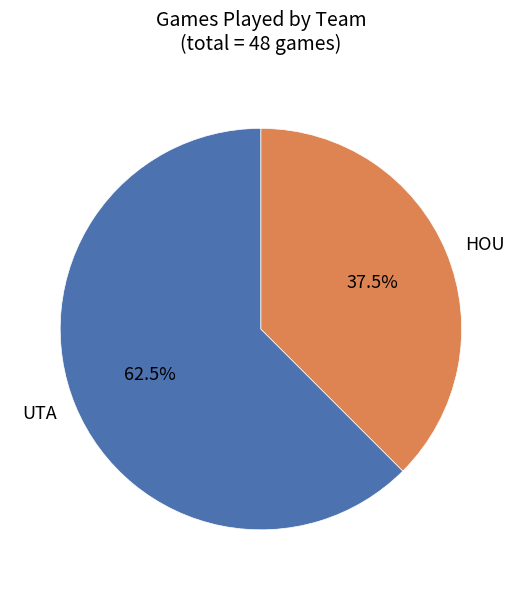

Which category has the biggest portion of the pie?

UTA